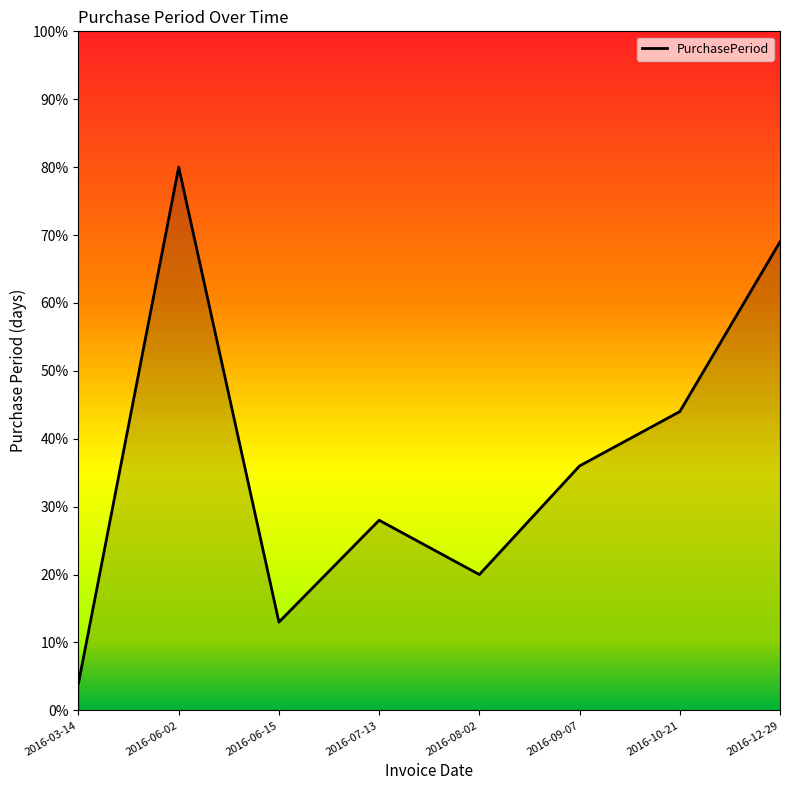

What is the average value?

37